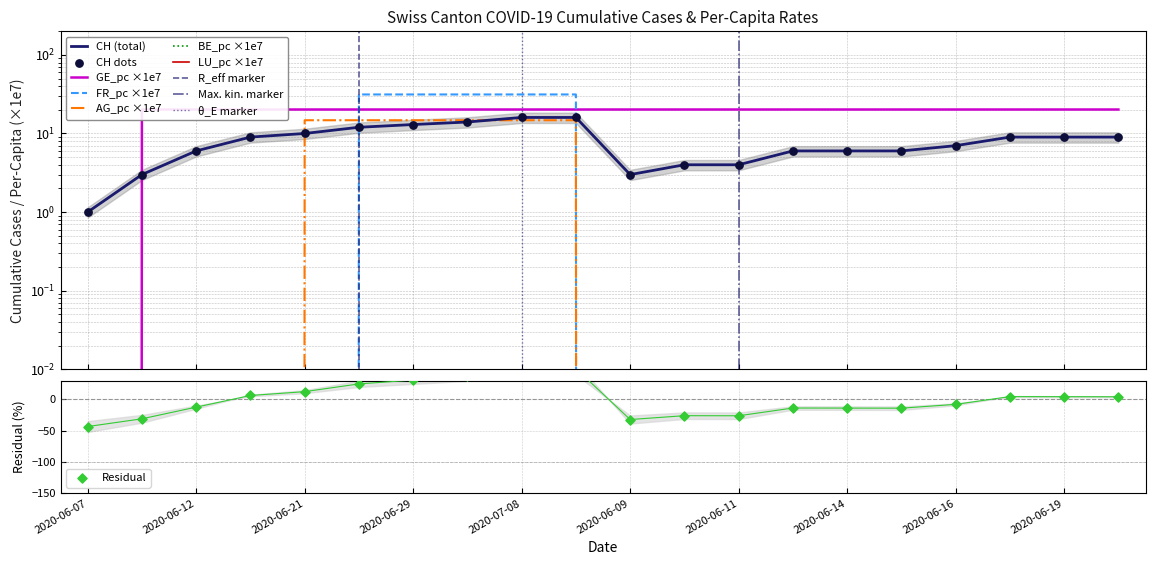

Which series has the largest total across all categories?

GE_pc